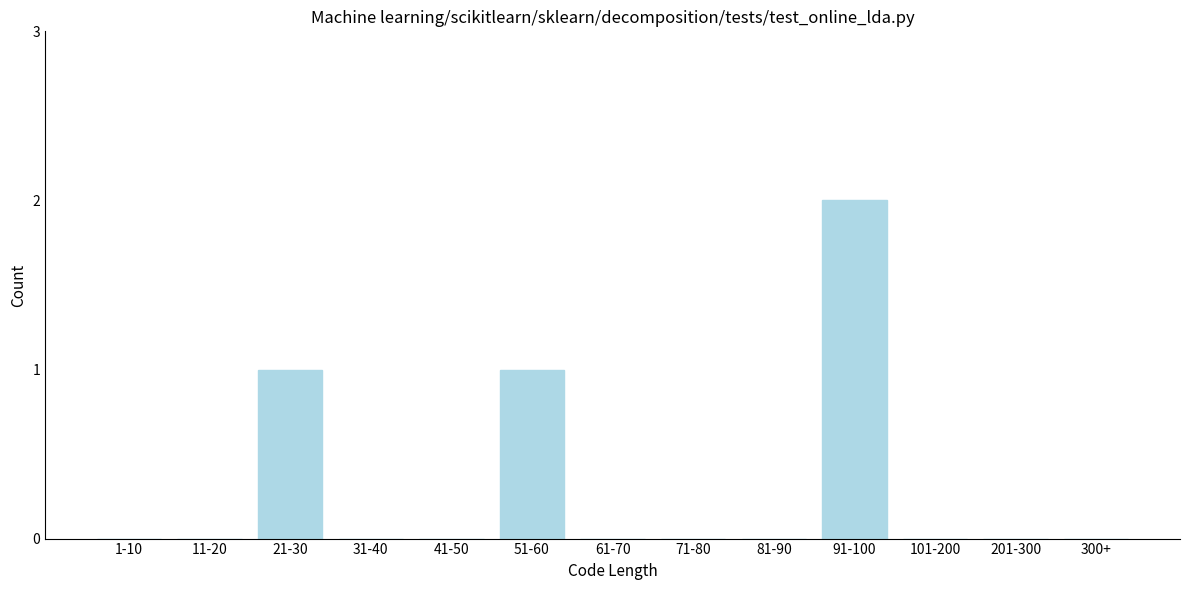

Reading left to right, list all the values displayed in this chart.

1-10=0	11-20=0	21-30=1	31-40=0	41-50=0	51-60=1	61-70=0	71-80=0	81-90=0	91-100=2	101-200=0	201-300=0	300+=0